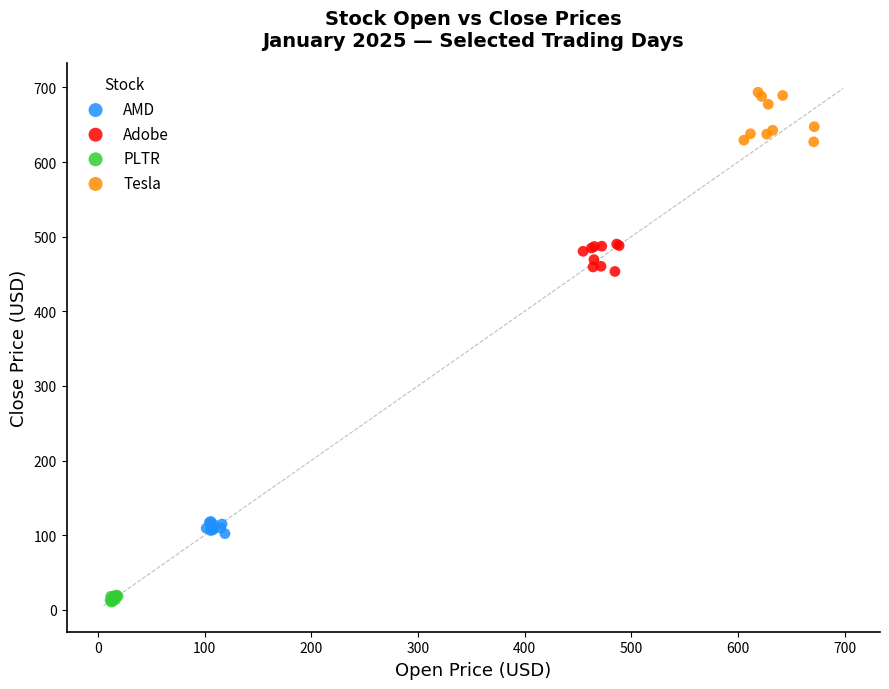

What are all the series names shown in the legend?

AMD, Adobe, PLTR, Tesla